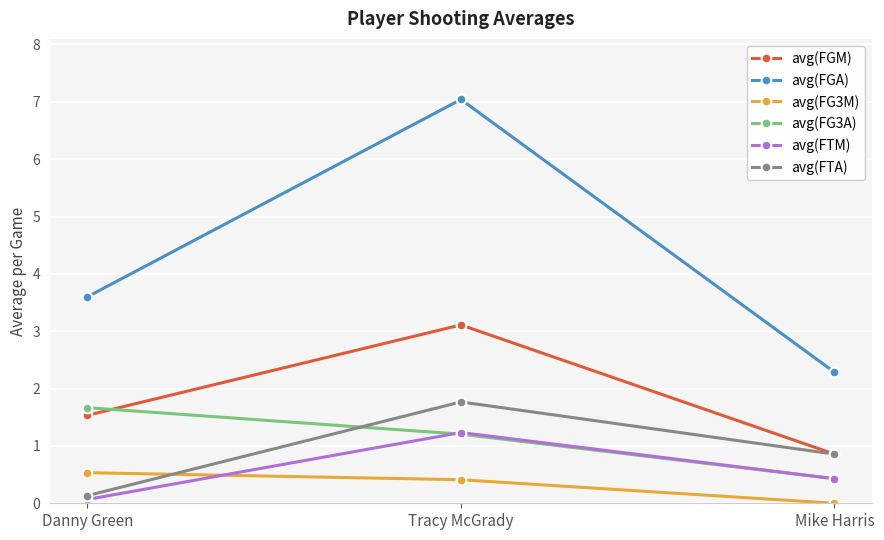

Which series has the widest spread of values?

avg(FGA)